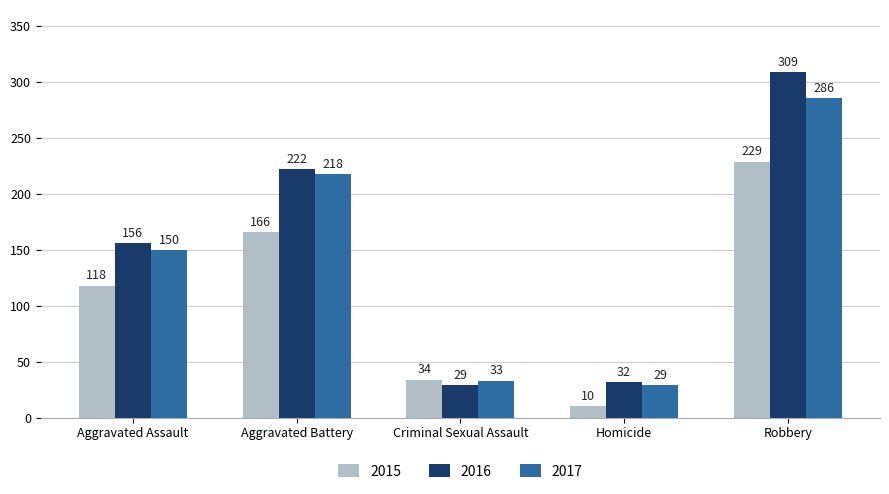

What is the average value of the 2016 series?

150